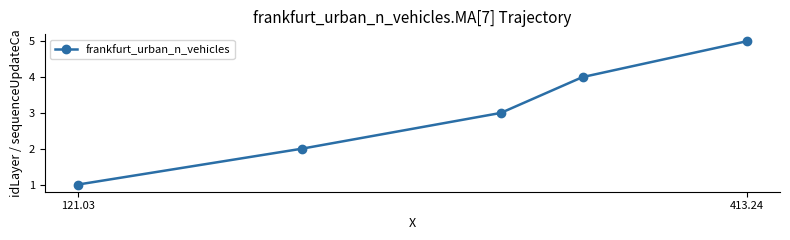

What is the maximum value shown in the chart?

5